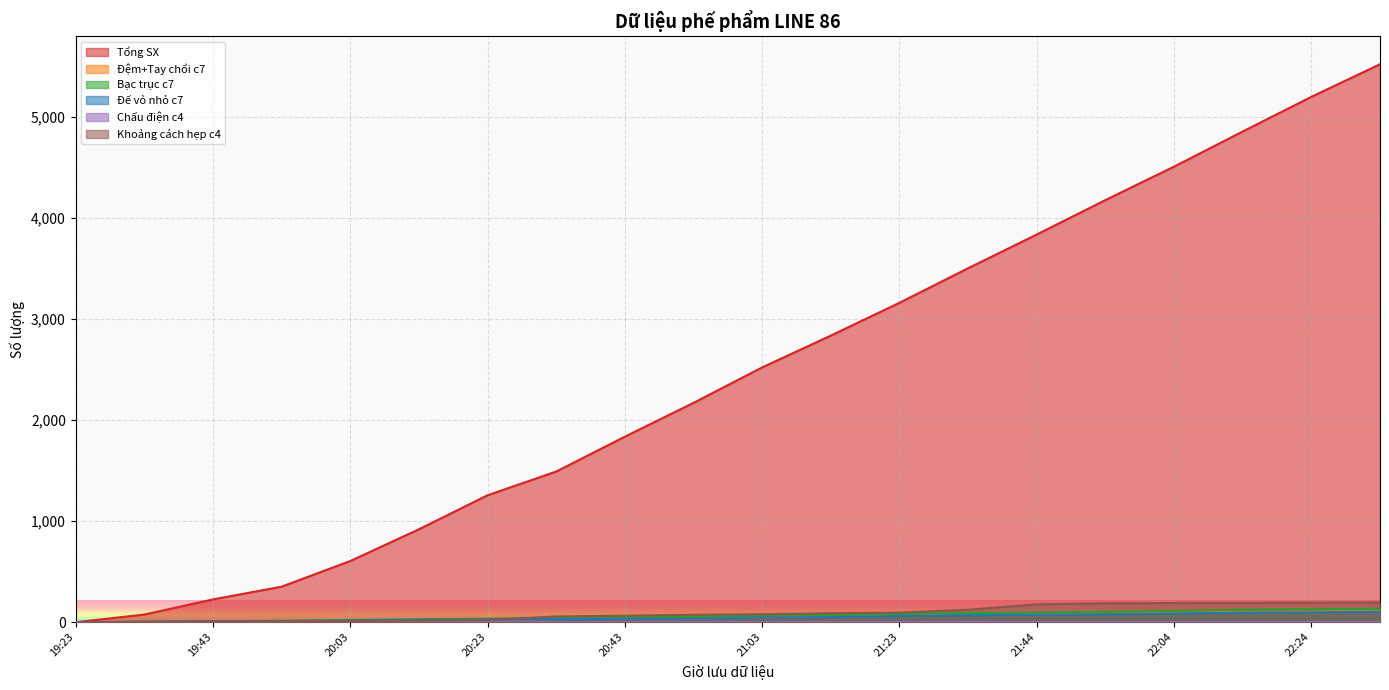

List the labels in order of Khoảng cách hẹp c4 value, smallest first.

19:23, 19:33, 19:43, 19:53, 20:03, 20:13, 20:23, 20:33, 20:43, 20:53, 21:03, 21:13, 21:23, 21:33, 21:44, 21:54, 22:04, 22:14, 22:24, 22:34